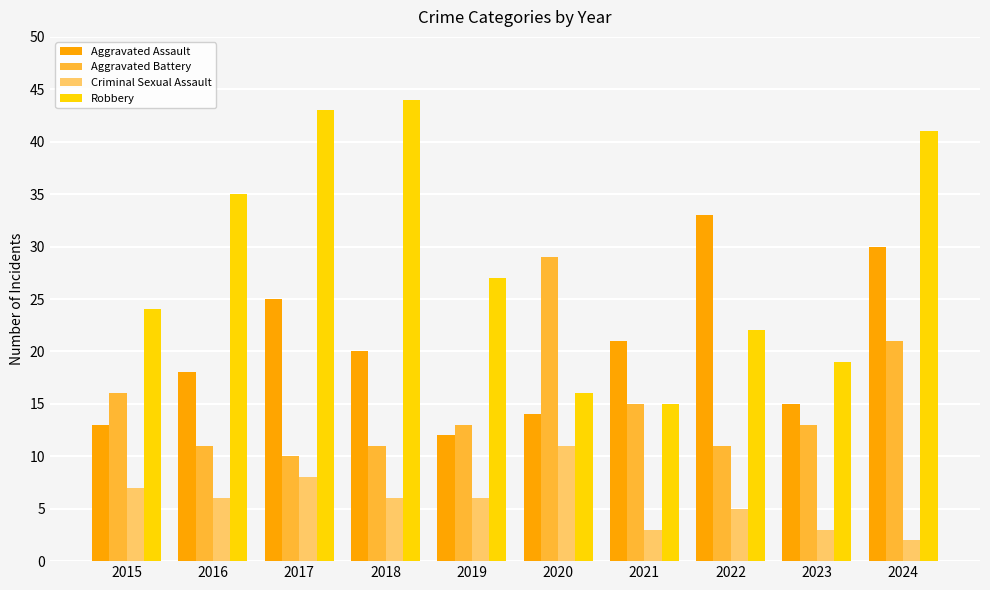

What are all the series names shown in the legend?

Aggravated Assault, Aggravated Battery, Criminal Sexual Assault, Robbery